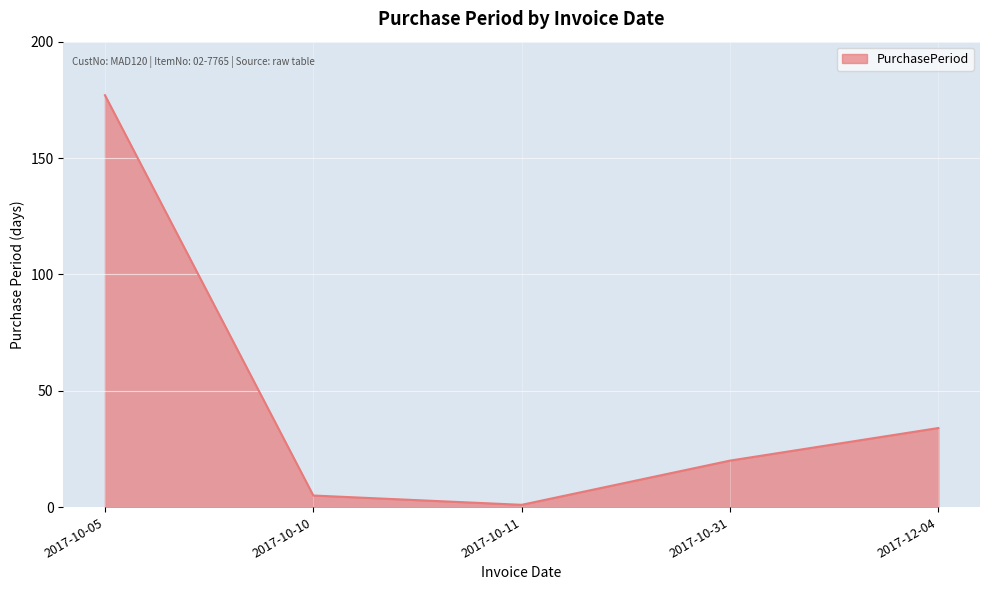

What is the maximum value shown in the chart?

177